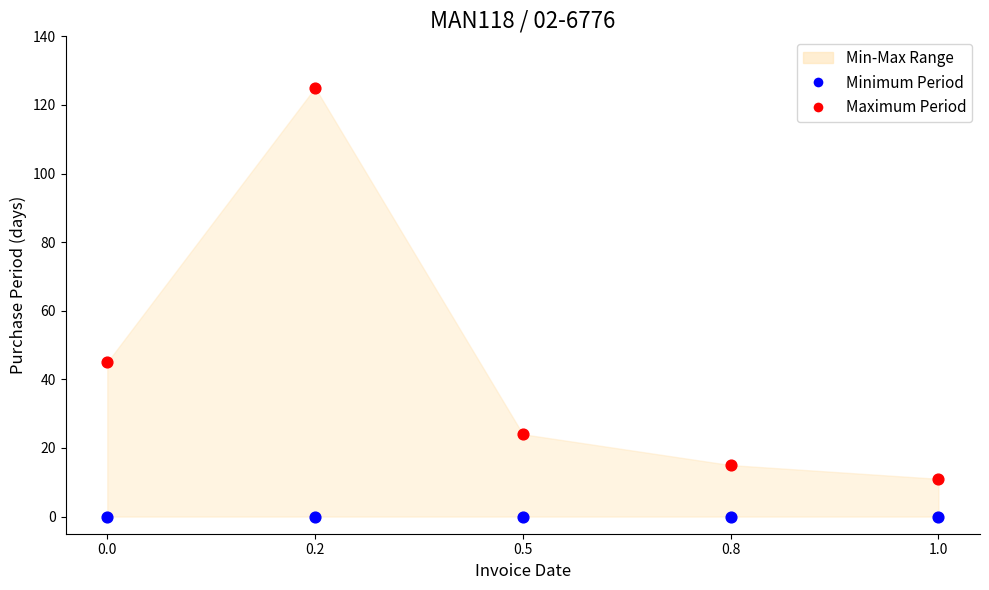

Which series contains the highest Y value?

Maximum Period